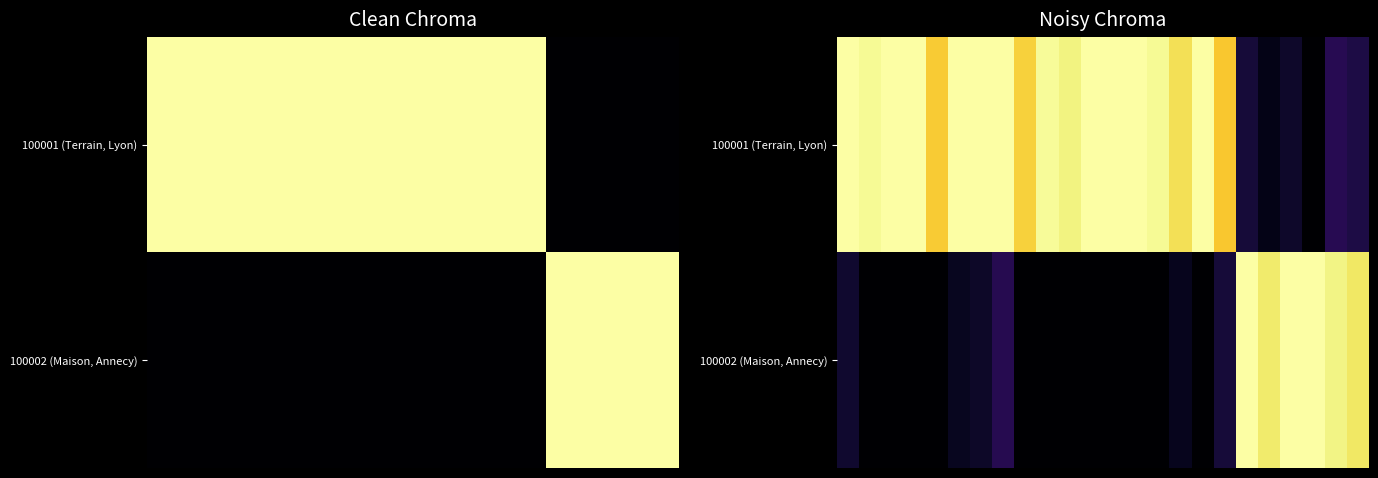

What is the difference between the maximum and minimum values in the 100002 (Maison, Annecy) series?

1.0